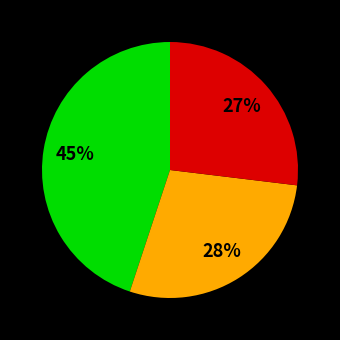

To the nearest percent, what is the average slice percentage?

33%